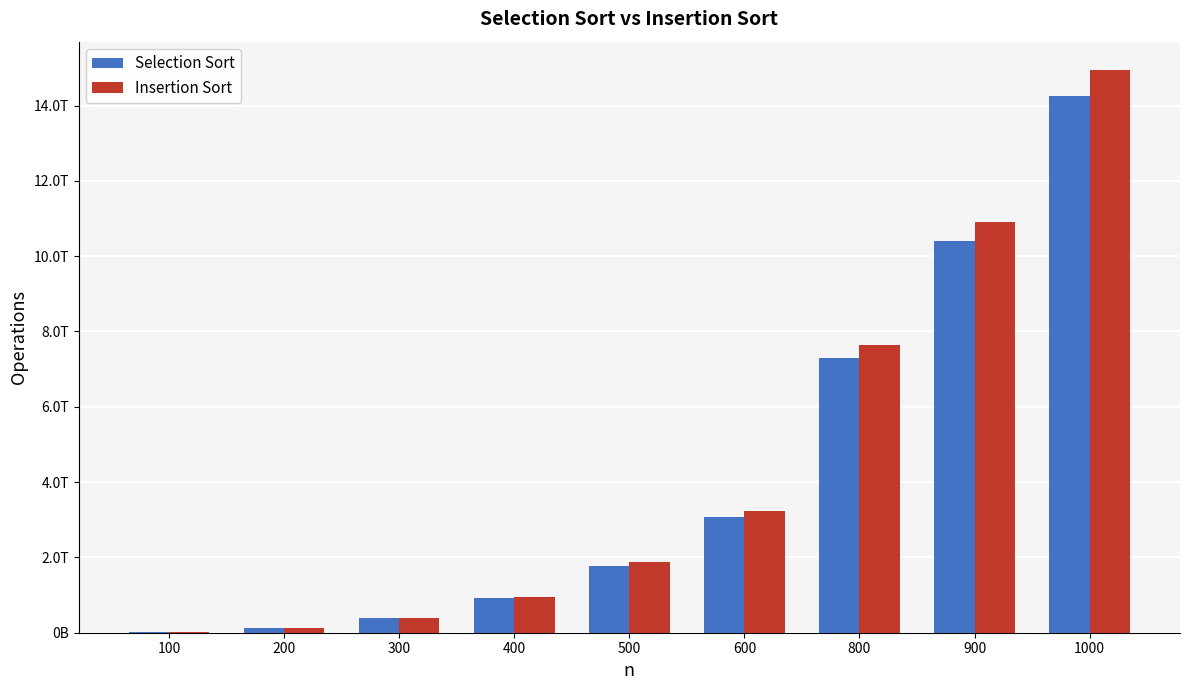

What is the smallest value displayed?

14392500000